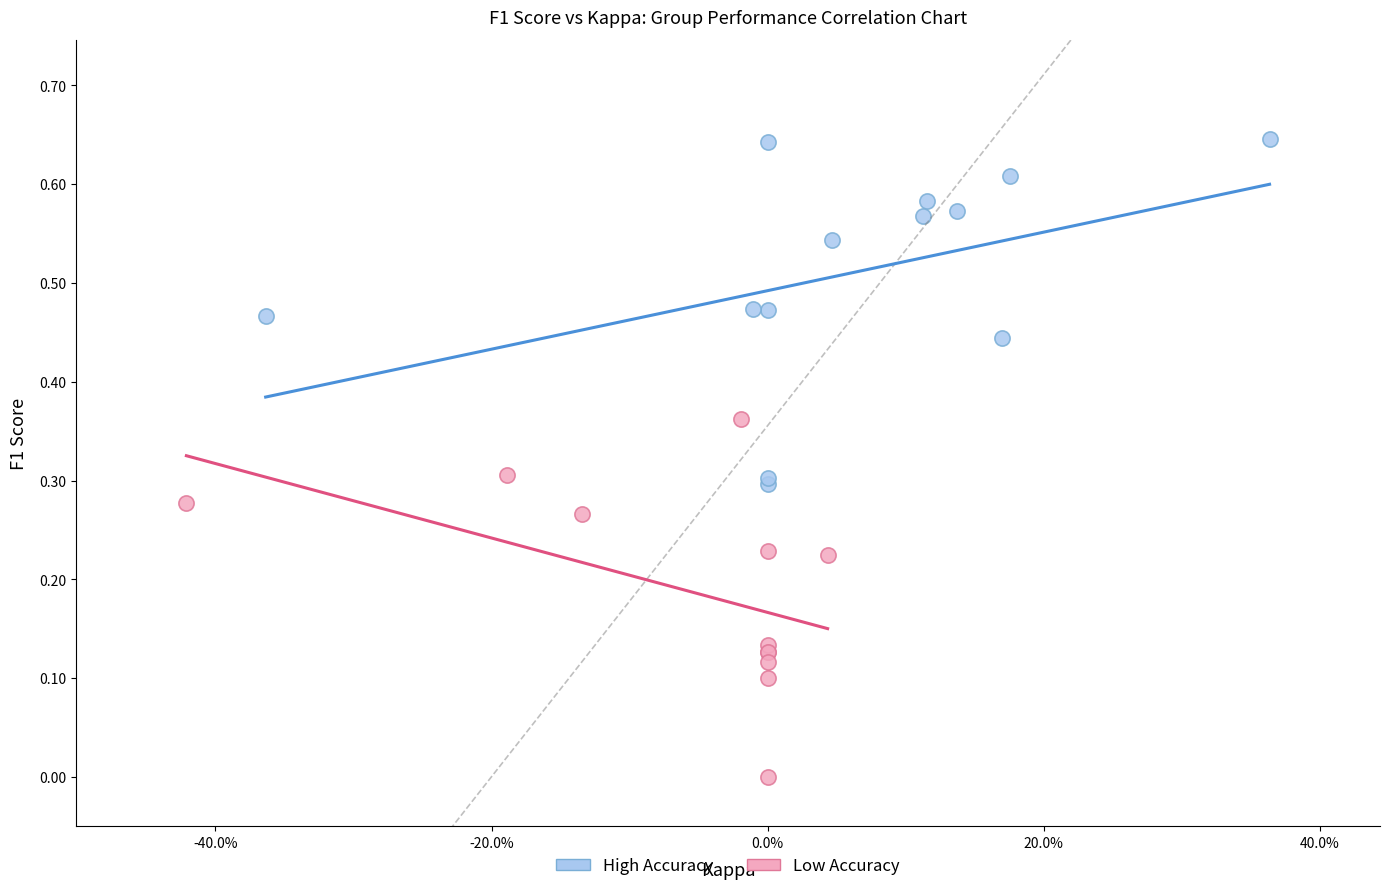

Which series reaches the maximum Y coordinate?

High Accuracy